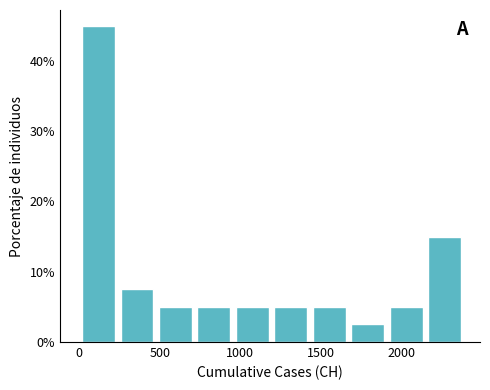

Over which range of the x-axis is the bar tallest?

0 to 250